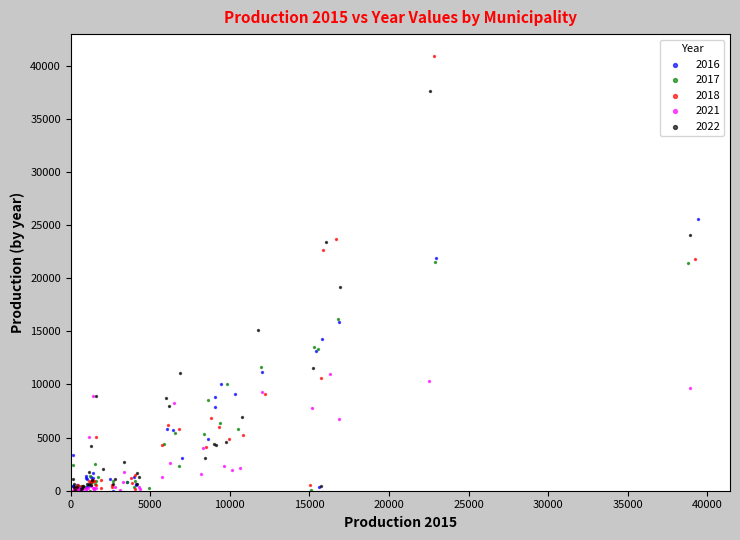

Which series reaches the maximum Y coordinate?

2018